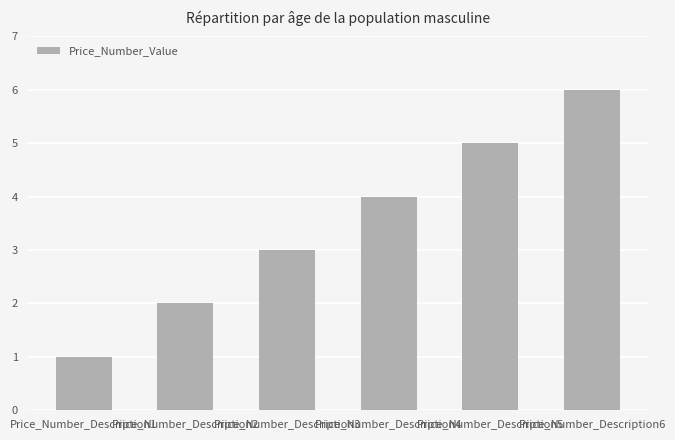

Which category has the highest value across all series?

Price_Number_Description6